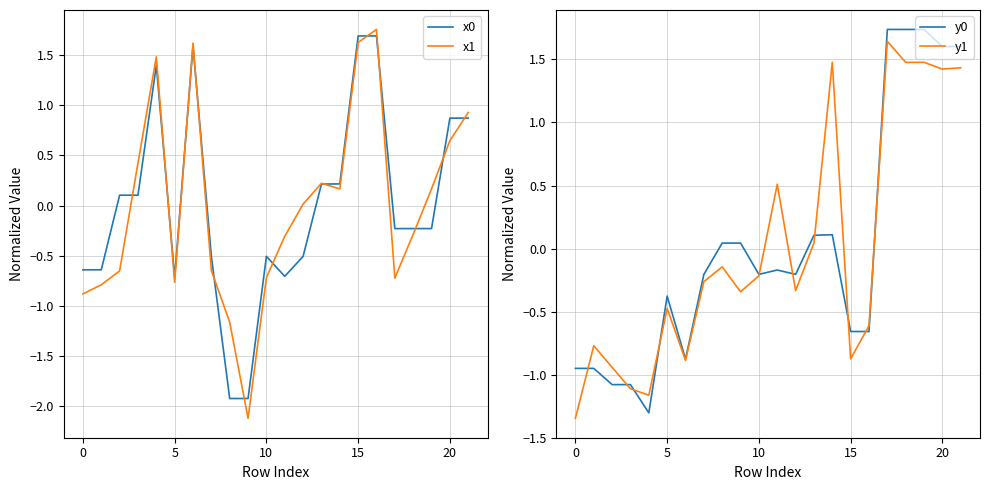

What is the minimum value for x1?

-2.1